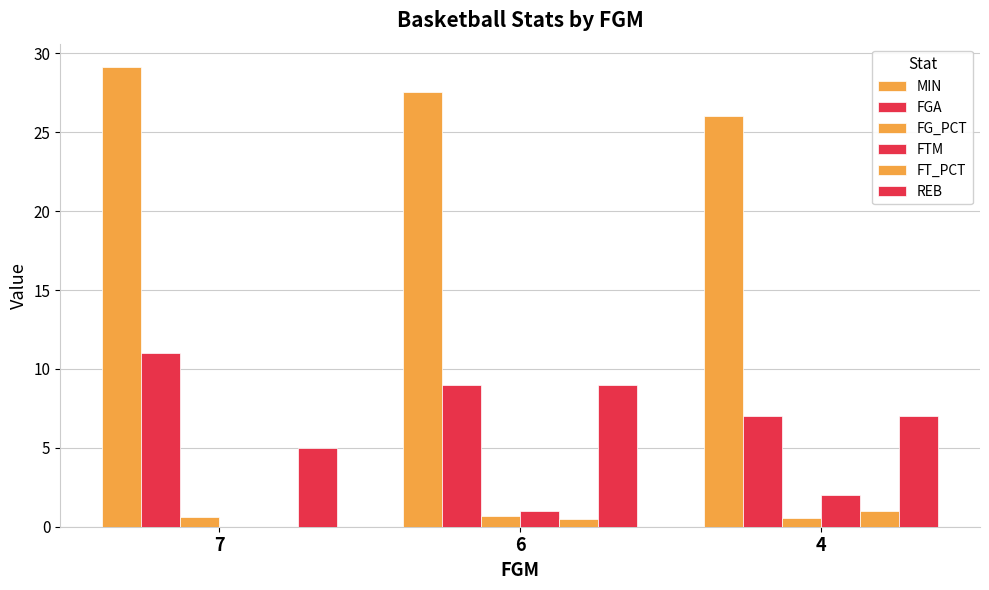

What is the sum of all FG_PCT values?

1.9